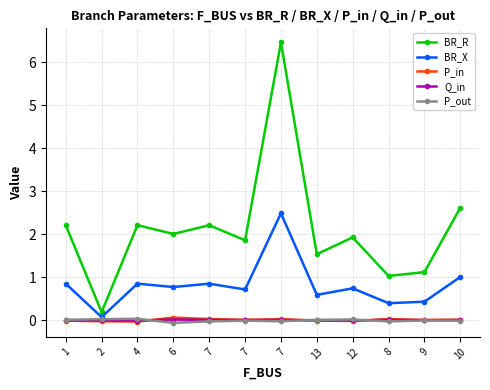

How many times do P_in and P_out cross each other?

3